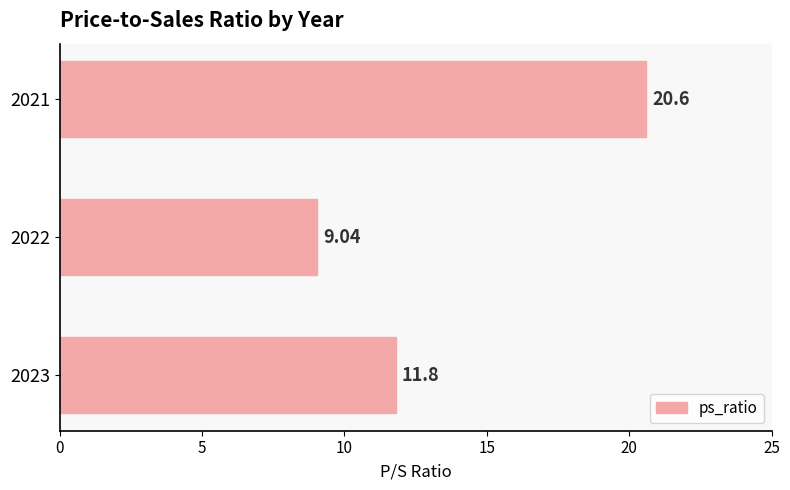

Does the chart contain any negative values?

No